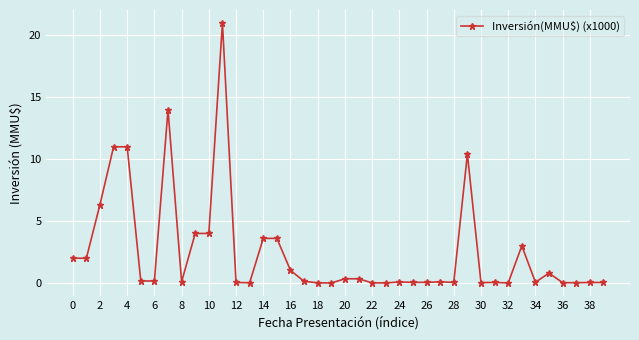

What is the greatest value displayed?

21.0